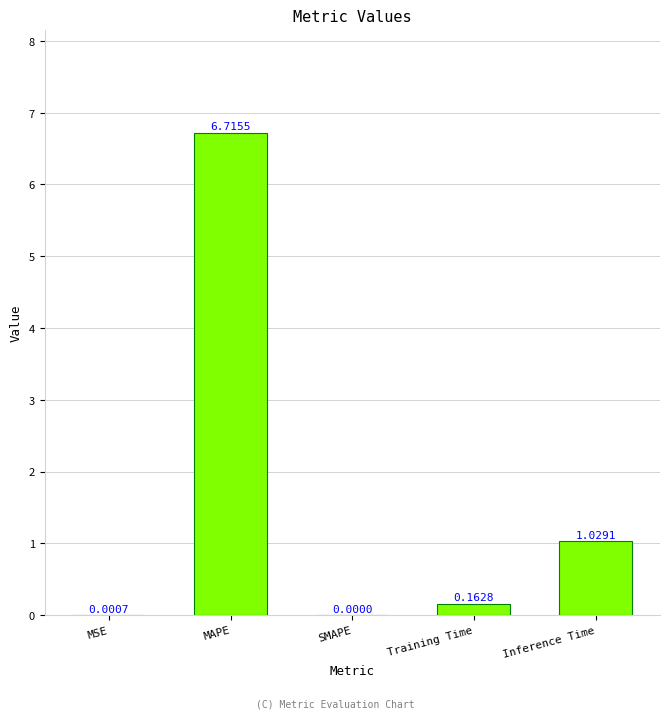

Between MSE and MAPE, which is larger?

MAPE